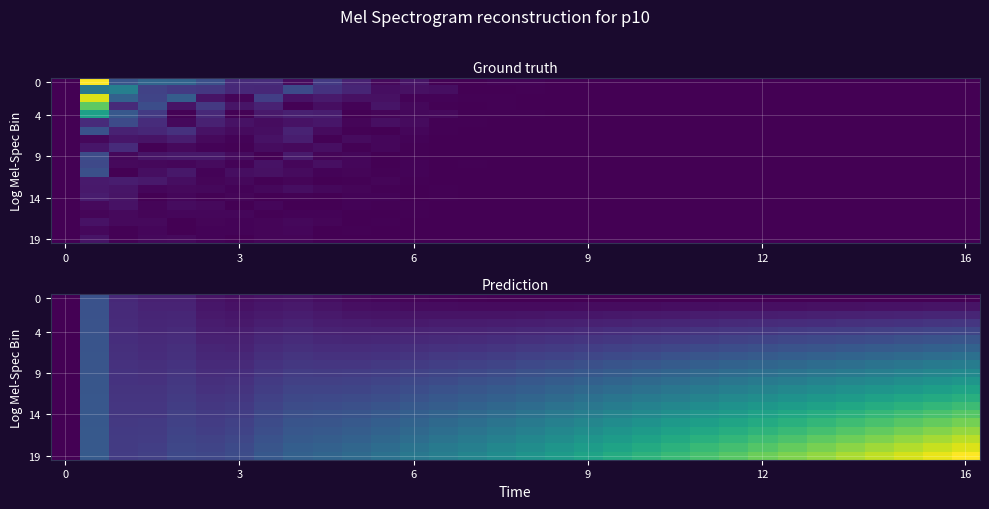

What is the difference between the maximum and minimum values in the 19 series?

0.3